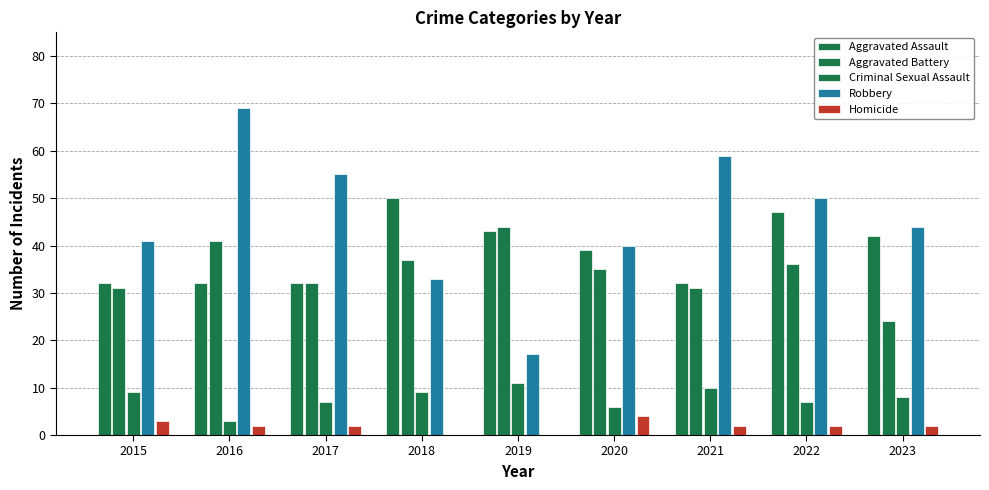

How many categories are shown in the chart?

9